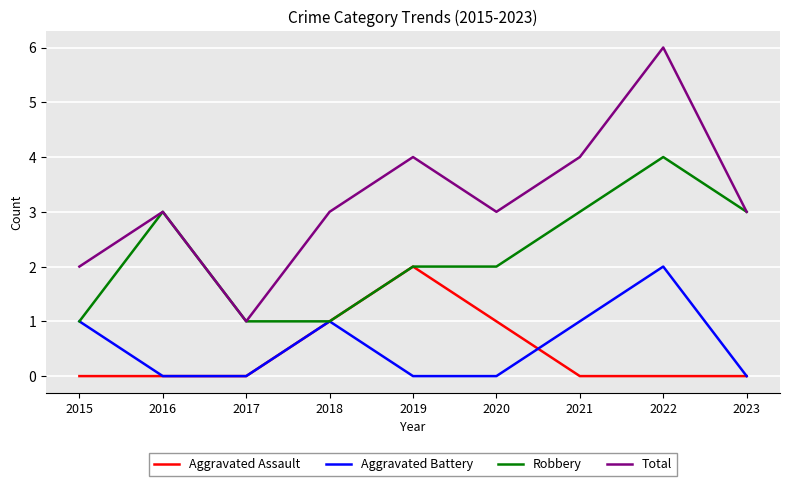

What is the minimum value for Total?

1